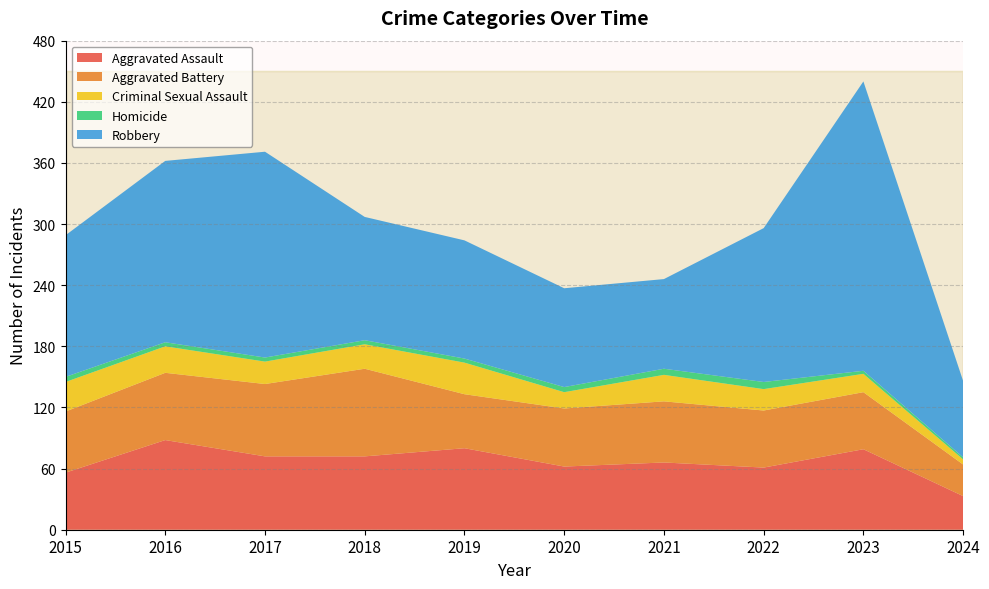

Reading left to right, what are all the values shown in this chart?

Aggravated Assault: 56	88	72	72	80	62	66	61	79	33
Aggravated Battery: 60	66	71	86	53	57	60	56	56	31
Criminal Sexual Assault: 29	26	22	24	31	16	26	21	18	5
Homicide: 5	4	4	4	4	5	6	7	3	2
Robbery: 139	178	202	121	116	97	88	151	284	75